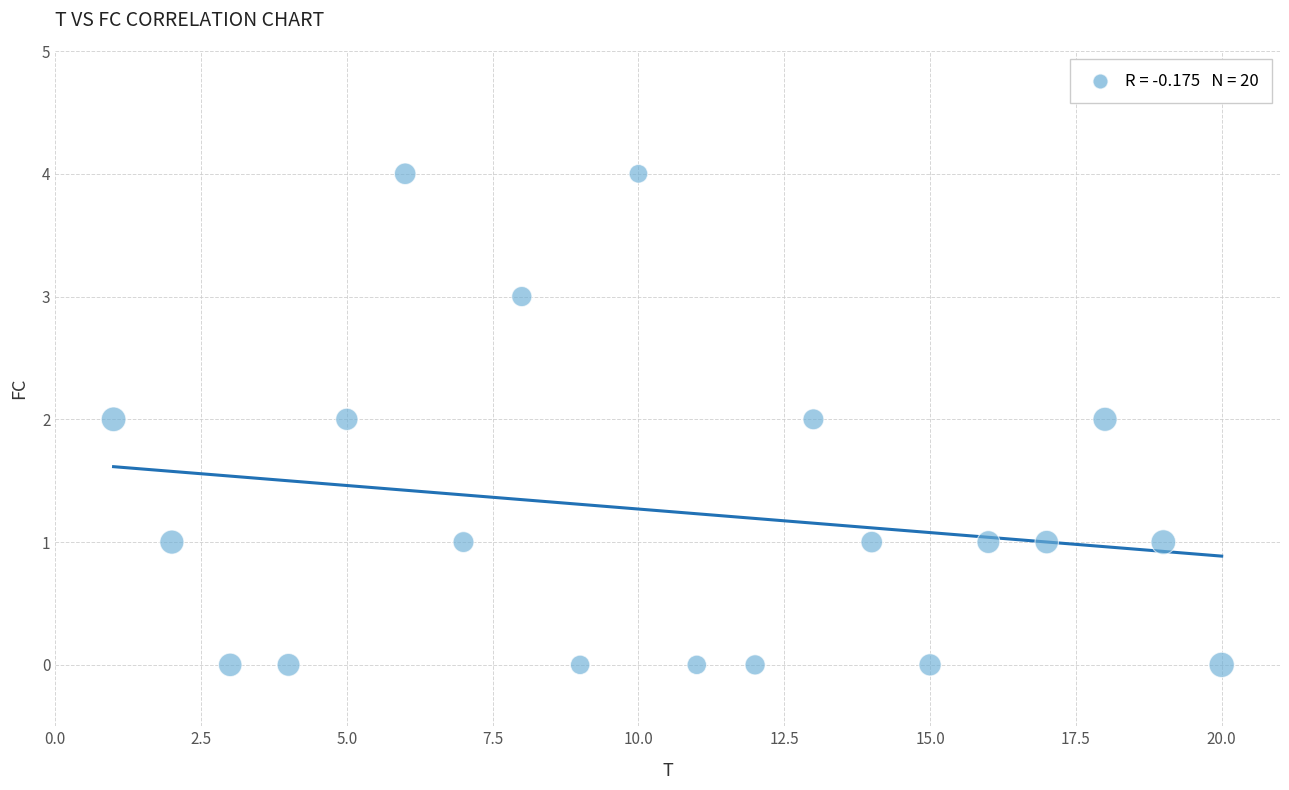

What is the range of X values (max minus min)?

19